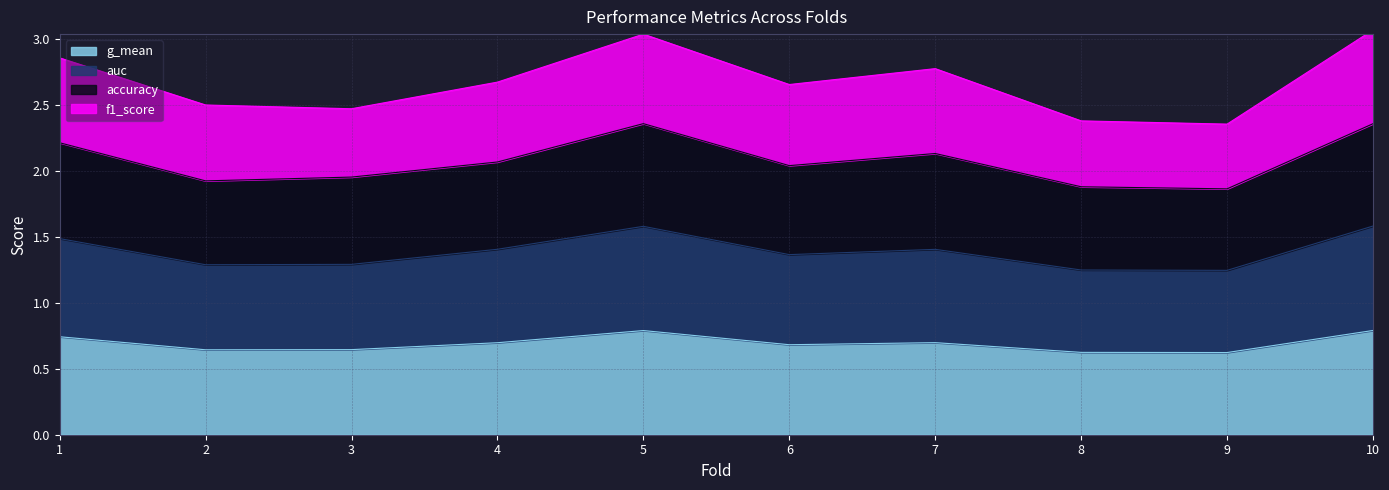

The value of g_mean at 9 is 0.3. True or false?

False